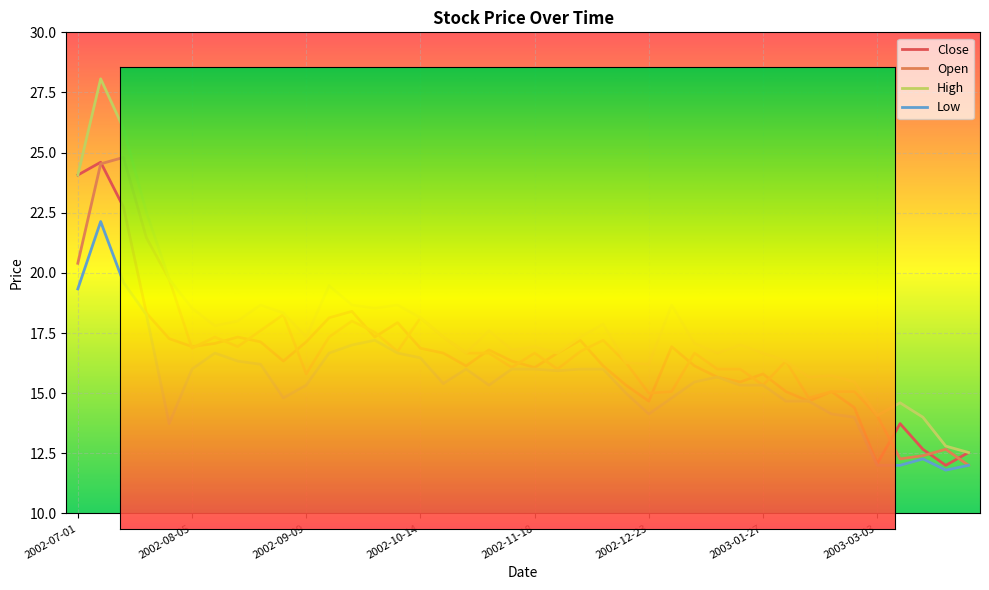

What is the difference between the highest and lowest values at 2003-01-27?

1.3